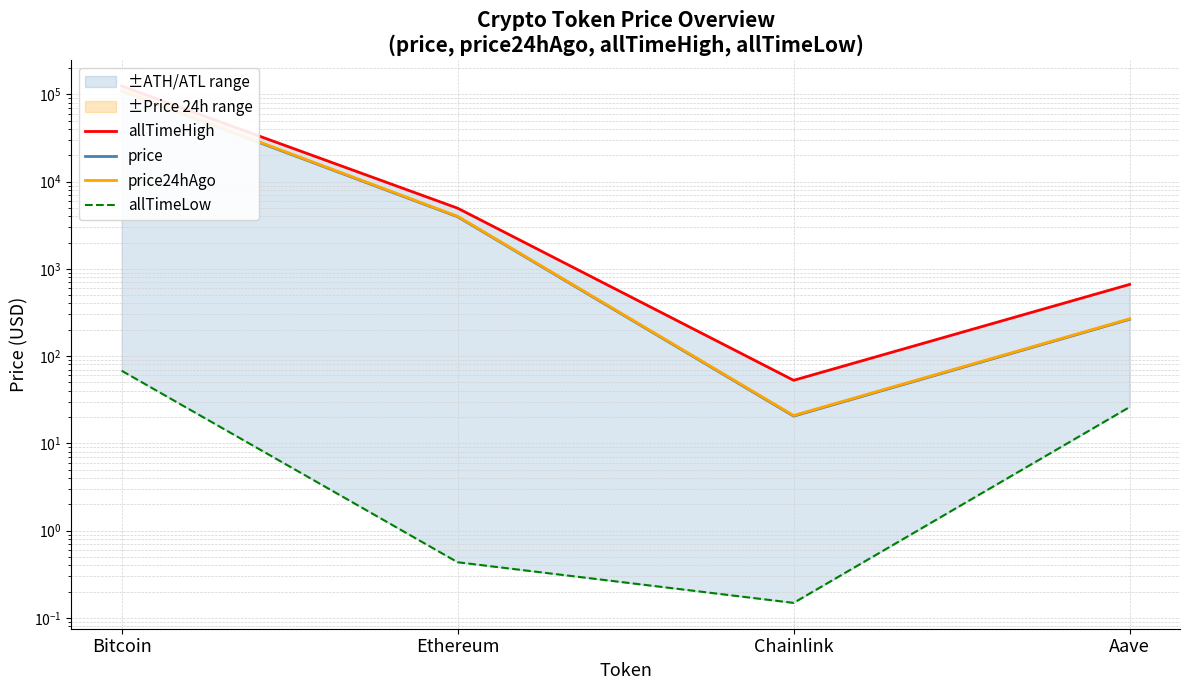

Reading left to right, list all the values displayed in this chart.

allTimeHigh: Bitcoin=124128.0	Ethereum=4946.1	Chainlink=52.7	Aave=661.7
price: Bitcoin=109059.0	Ethereum=3944.8	Chainlink=20.5	Aave=263.5
price24hAgo: Bitcoin=111022.0	Ethereum=3993.6	Chainlink=20.8	Aave=266.8
allTimeLow: Bitcoin=67.8	Ethereum=0.4	Chainlink=0.1	Aave=26.0